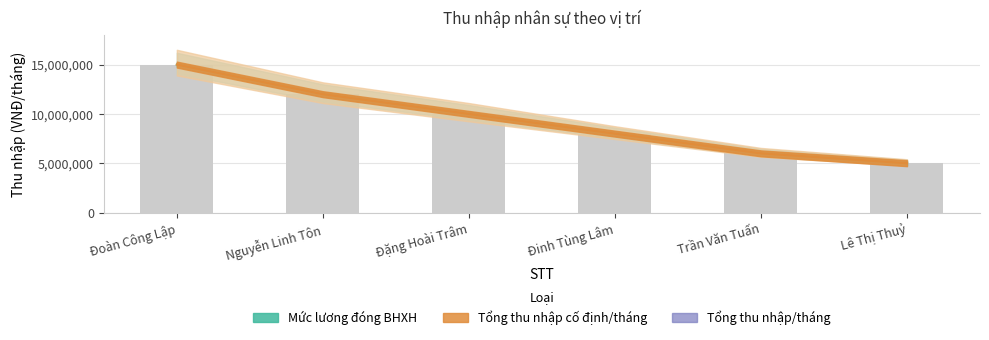

Is the value of Tổng thu nhập cố định/tháng at Lê Thị Thuỷ greater than the value of Tổng thu nhập/tháng at Lê Thị Thuỷ?

No